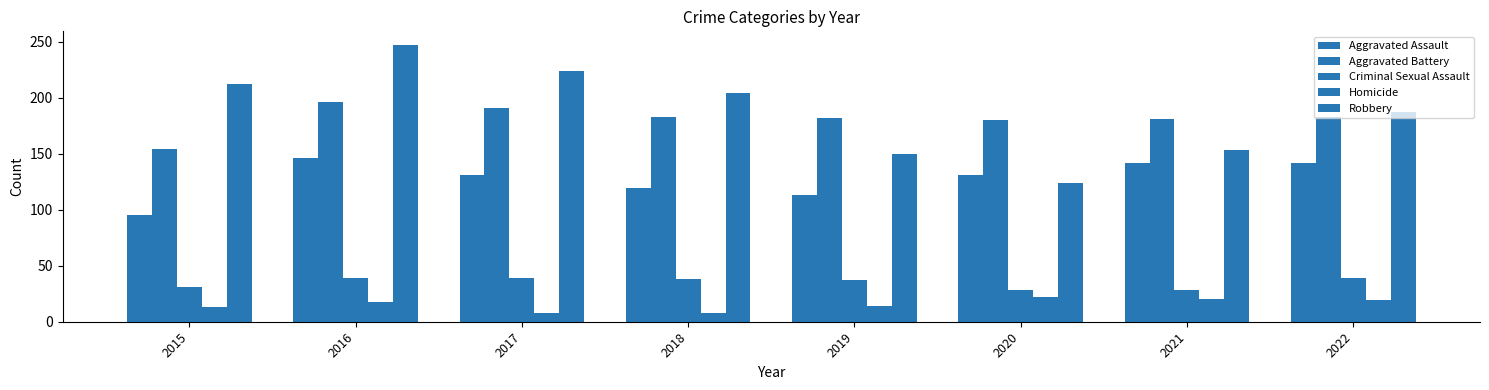

Between 2020 and 2019, which is larger?

2020